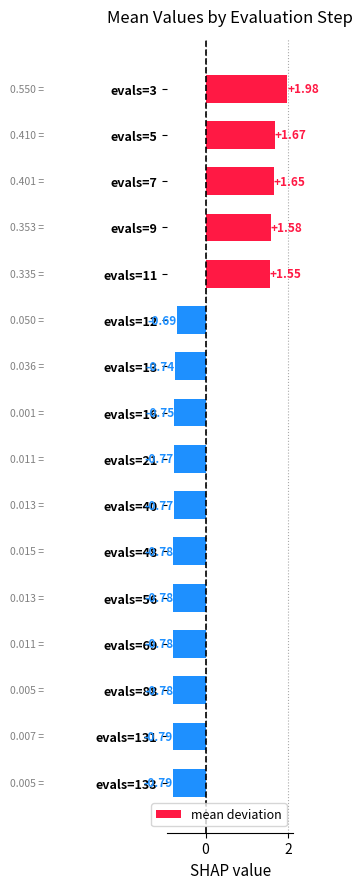

What is the change in value from evals=5 to evals=131?

-2.5